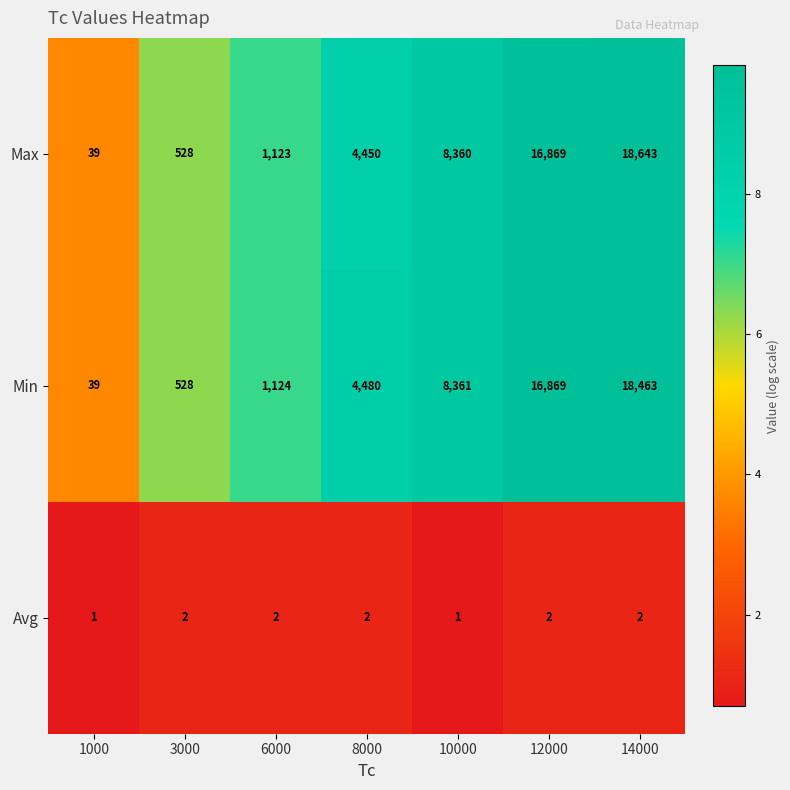

What is the sum of all Max values?

50012